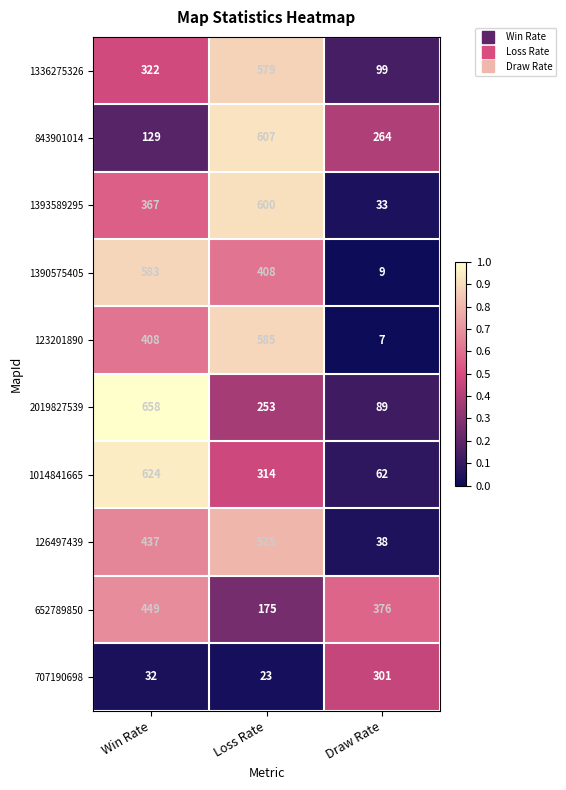

What value does the 1393589295 series have at Win Rate, to the nearest 50?

350